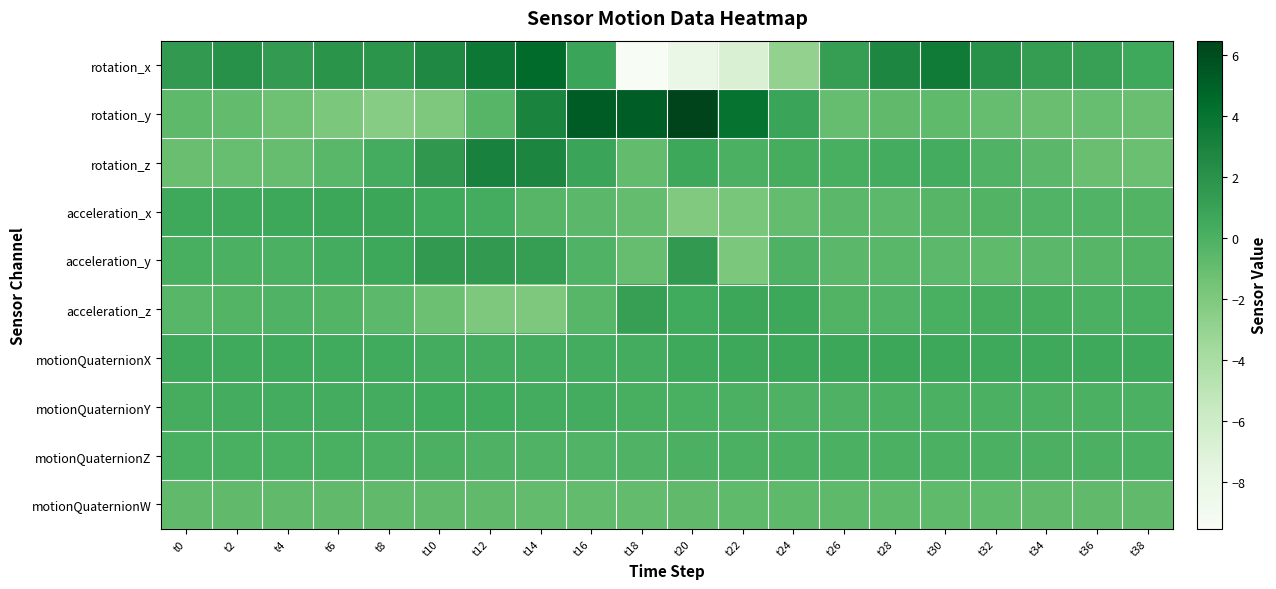

Rank the series by their maximum value, from highest to lowest.

rotation_y, rotation_x, rotation_z, acceleration_y, acceleration_z, acceleration_x, motionQuaternionX, motionQuaternionY, motionQuaternionZ, motionQuaternionW